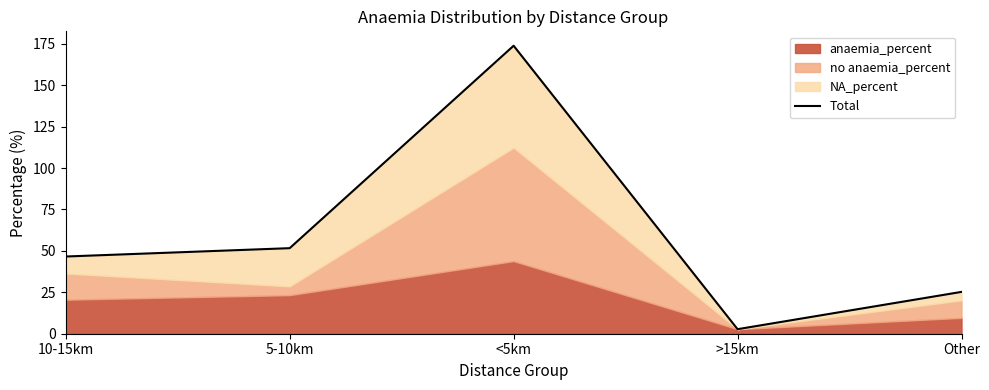

What position from the left is 5-10km?

2